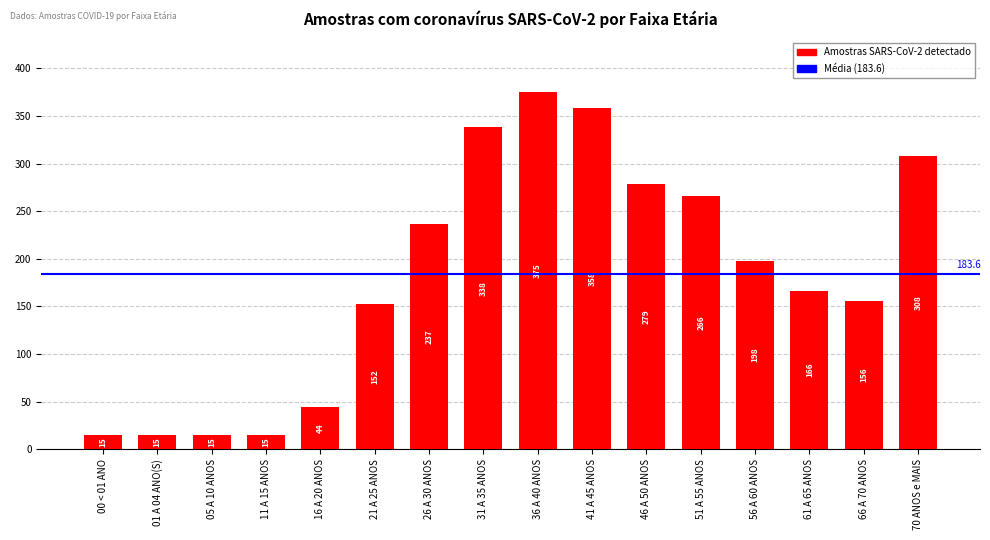

Reading left to right, extract all data points from this chart.

00 < 01 ANO=15	01 A 04 ANO(S)=15	05 A 10 ANOS=15	11 A 15 ANOS=15	16 A 20 ANOS=44	21 A 25 ANOS=152	26 A 30 ANOS=237	31 A 35 ANOS=338	36 A 40 ANOS=375	41 A 45 ANOS=358	46 A 50 ANOS=279	51 A 55 ANOS=266	56 A 60 ANOS=198	61 A 65 ANOS=166	66 A 70 ANOS=156	70 ANOS e MAIS=308